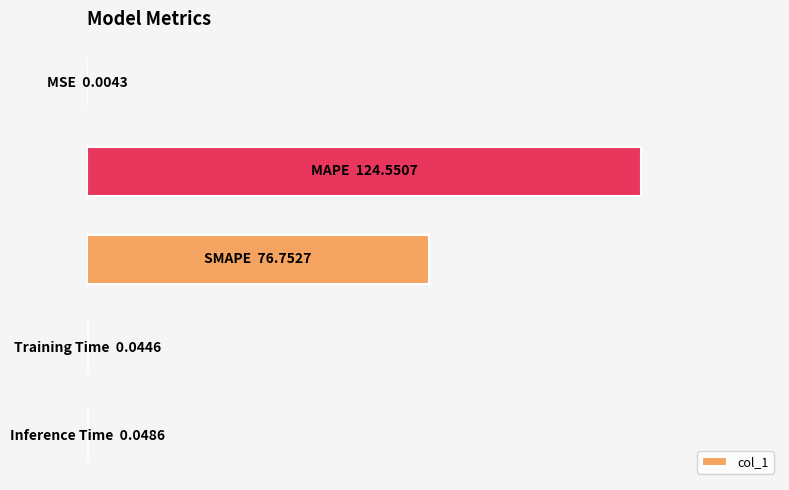

Are the bars horizontal?

Yes